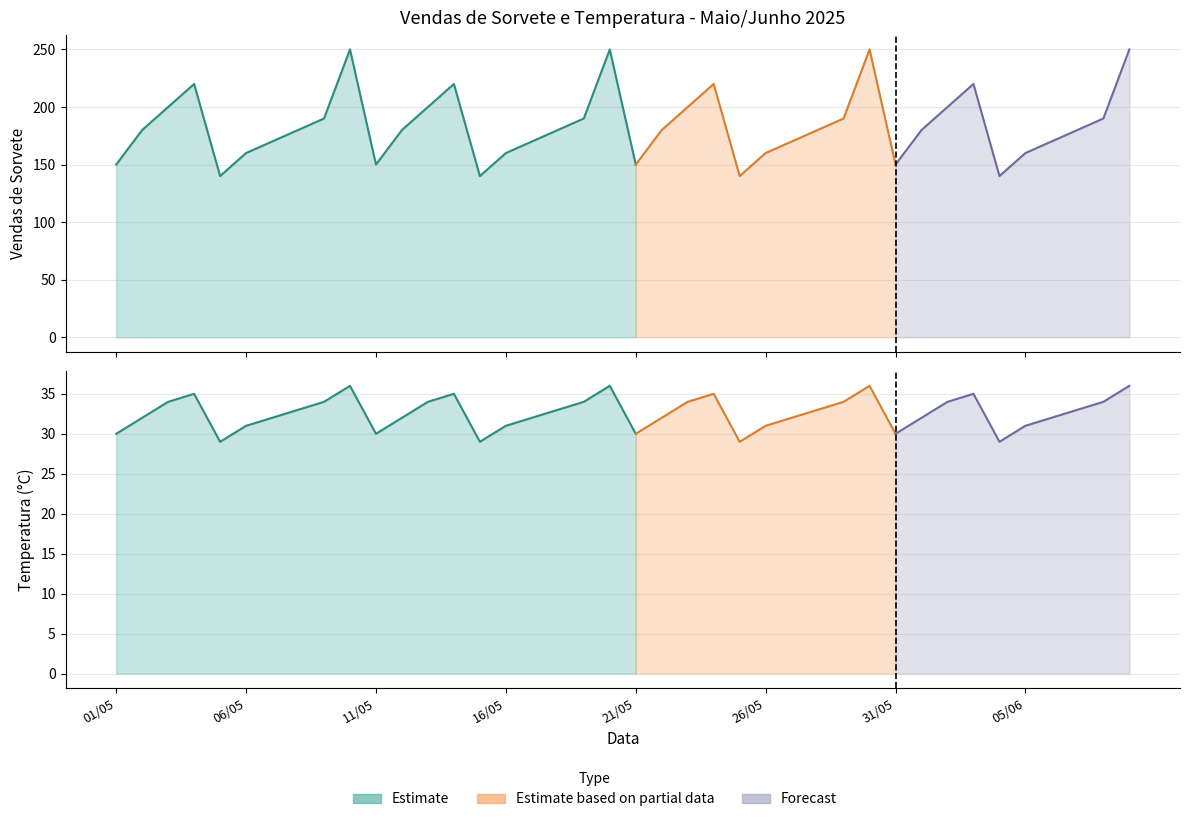

What is the label of the 27th point from the left?

27/05